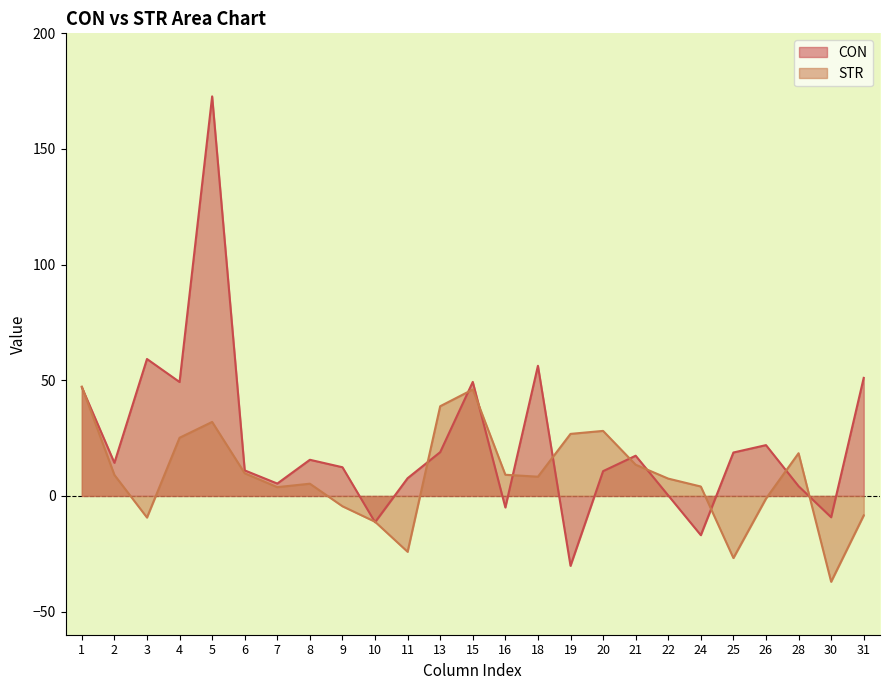

How many values in the CON series exceed 14?

13